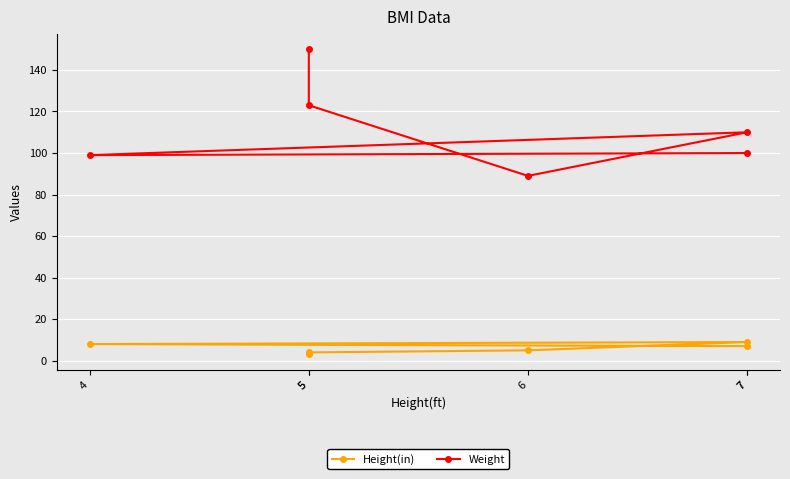

How many lines are shown in the chart?

2